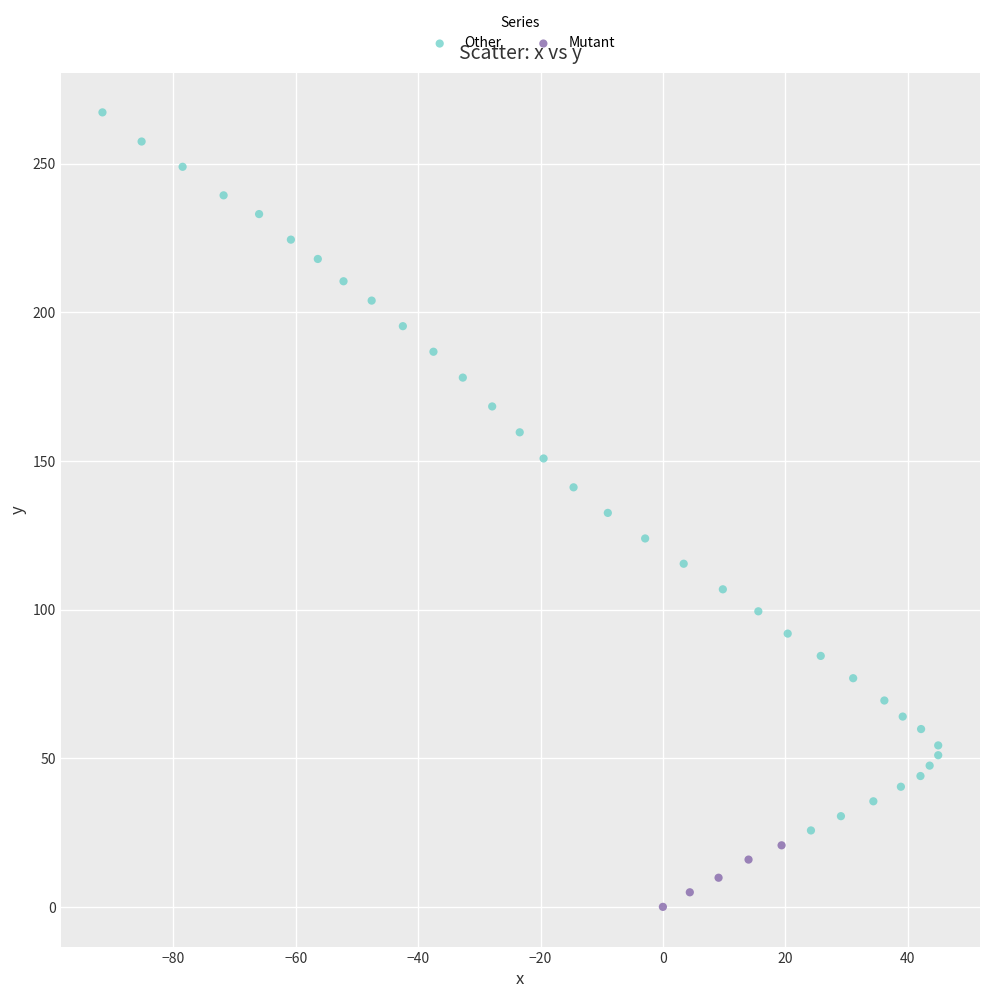

Which series reaches the minimum Y coordinate?

Mutant